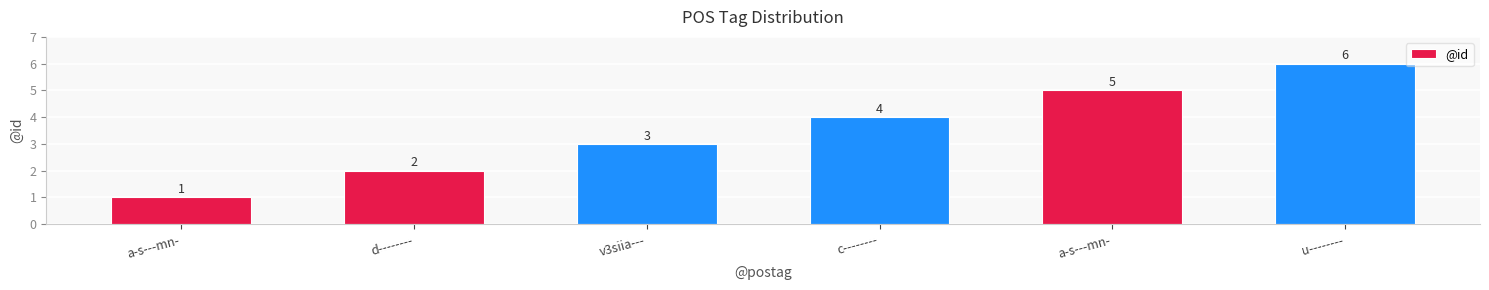

What is the change in value from d-------- to u--------?

+4